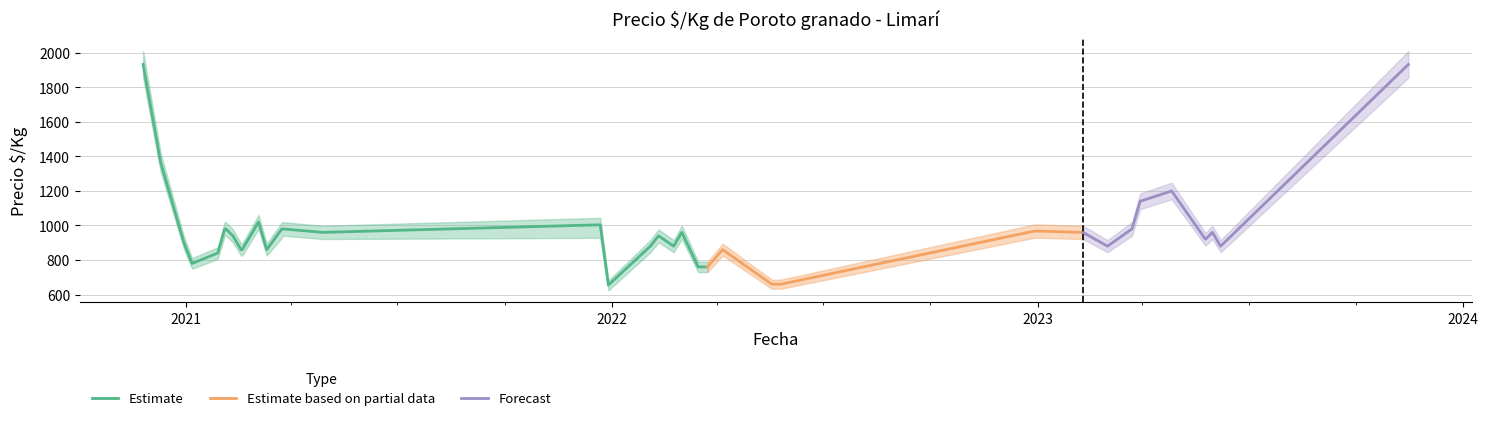

Is this an area chart (filled region under the line)?

No